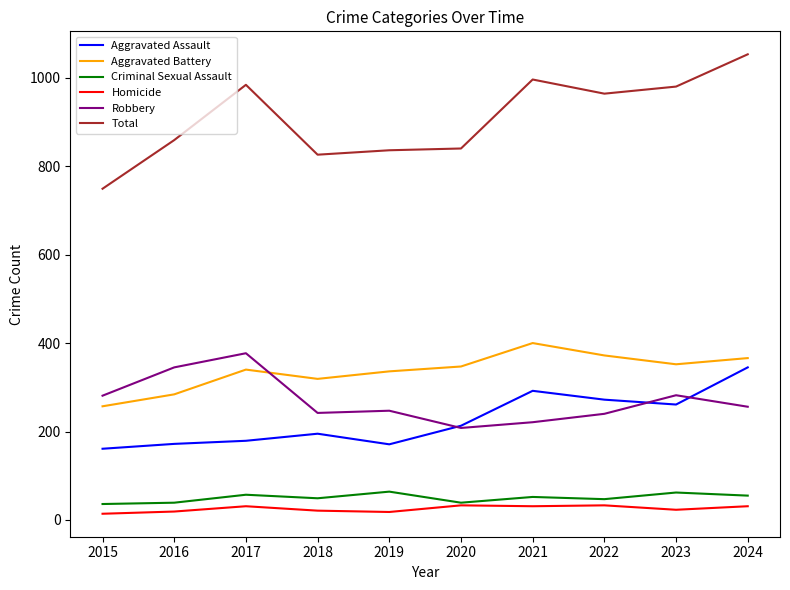

Is the value of Homicide at 2021 greater than the value of Robbery at 2019?

No